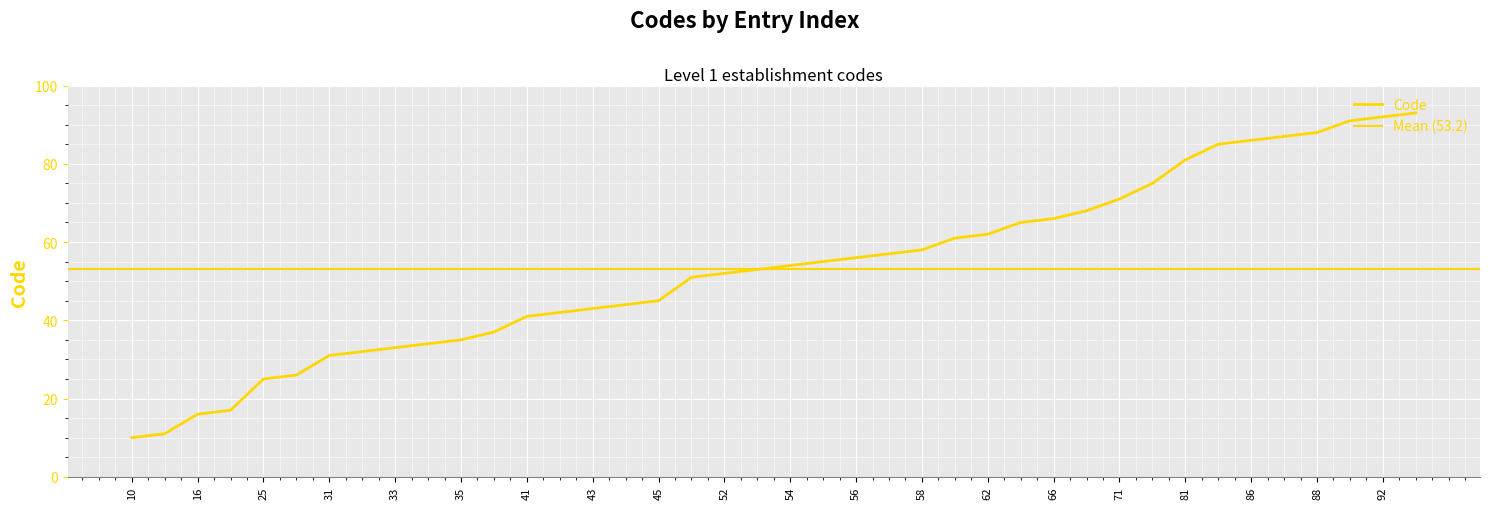

Reading left to right, what are all the values shown in this chart?

10	11	16	17	25	26	31	32	33	34	35	37	41	42	43	44	45	51	52	53	54	55	56	57	58	61	62	65	66	68	71	75	81	85	86	87	88	91	92	93